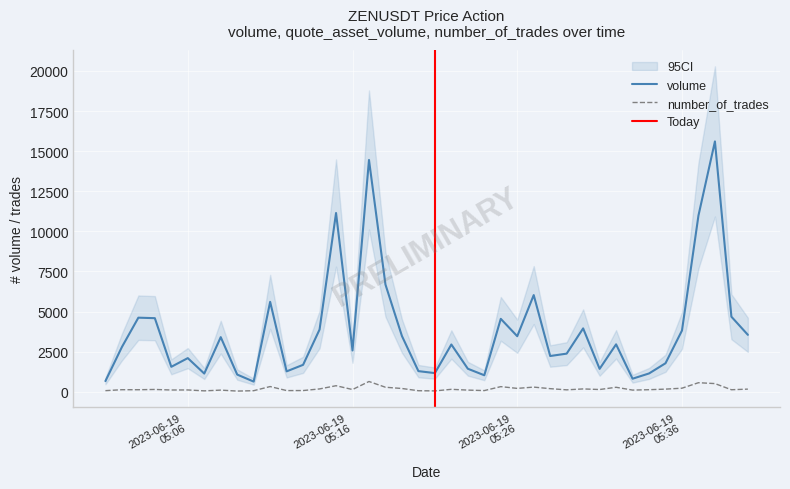

How many lines are shown in the chart?

2